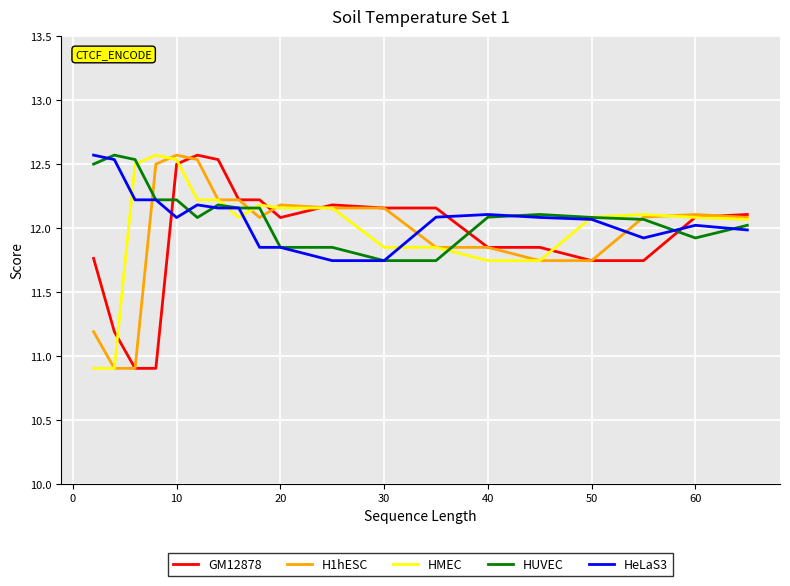

True or false: HeLaS3 and H1hESC intersect in this chart.

True